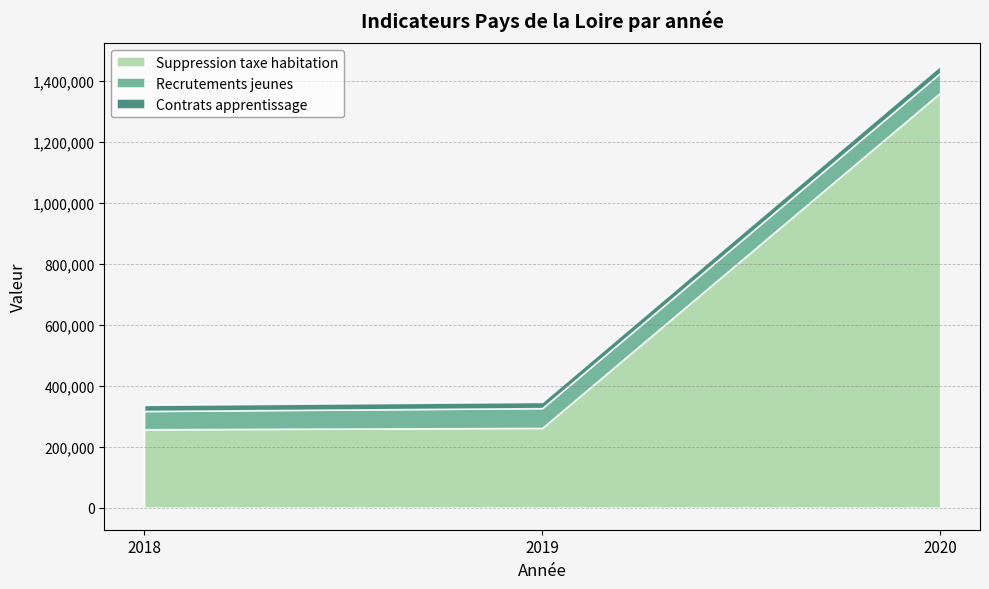

Reading left to right, transcribe all the data shown in this chart.

Suppression taxe habitation: 2018=256917	2019=261393	2020=1360883
Recrutements jeunes: 2018=59996	2019=64894	2020=65073
Contrats apprentissage: 2018=20120	2019=20433	2020=24232